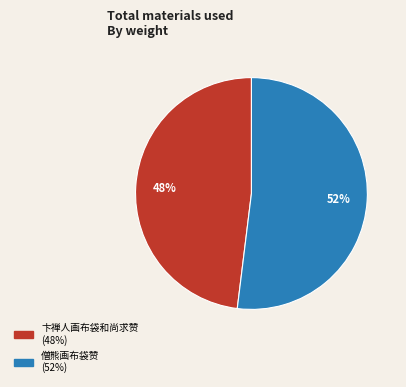

What is the majority slice?

僧熊画布袋赞